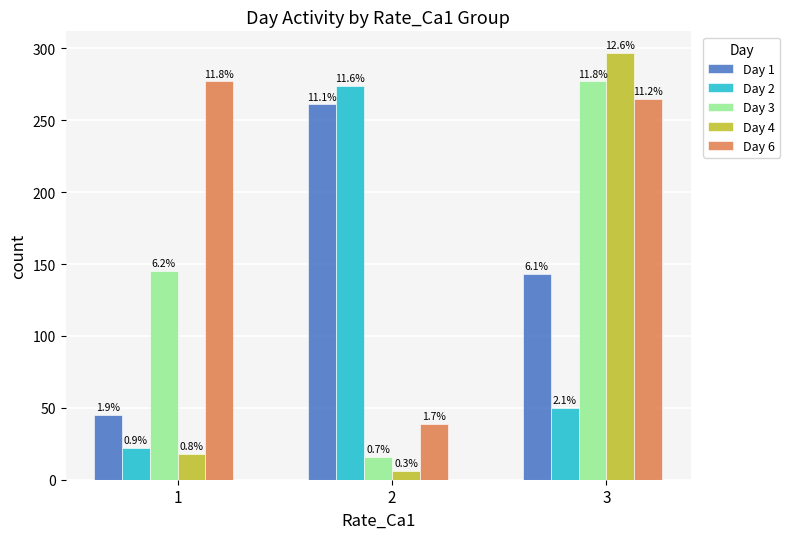

How many bars are there in total?

15